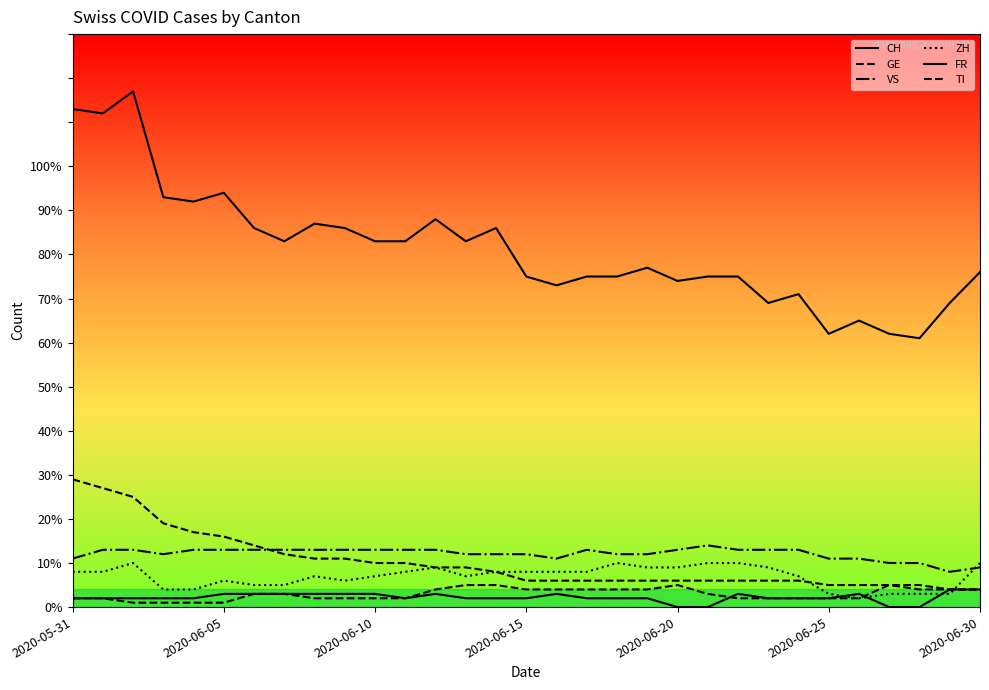

Where is CH nearest to the value 89?

12